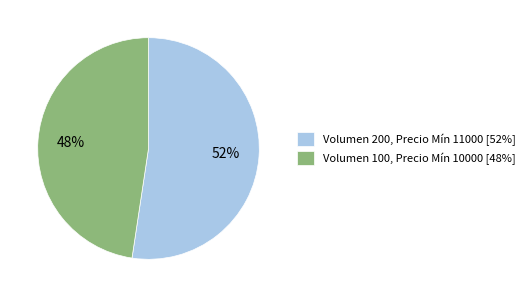

What percentage is the Volumen 200, Precio Mín 11000 [52%] slice, to the nearest percent?

52%